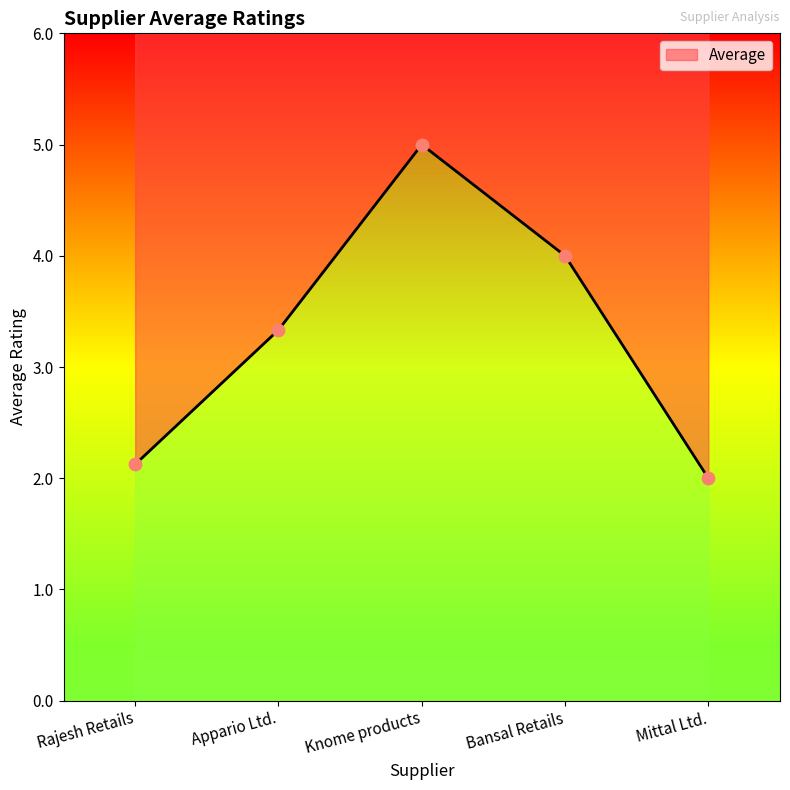

Between Bansal Retails and Rajesh Retails, which is larger?

Bansal Retails